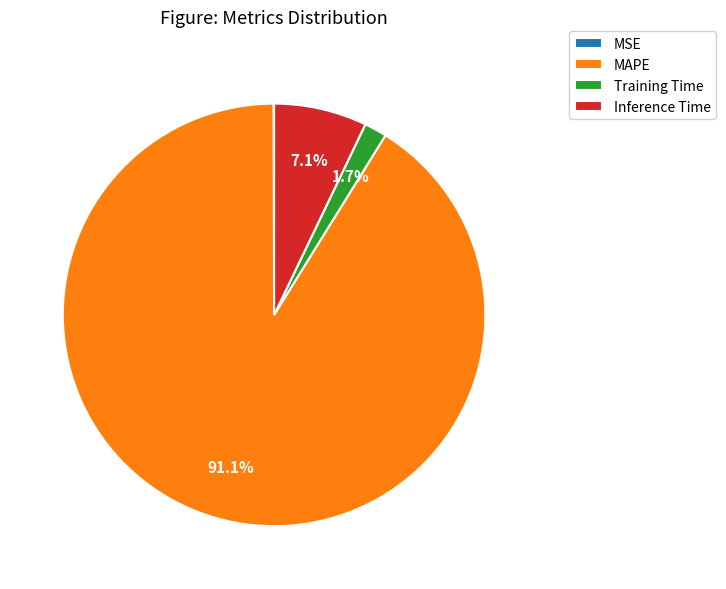

Which category accounts for the majority?

MAPE